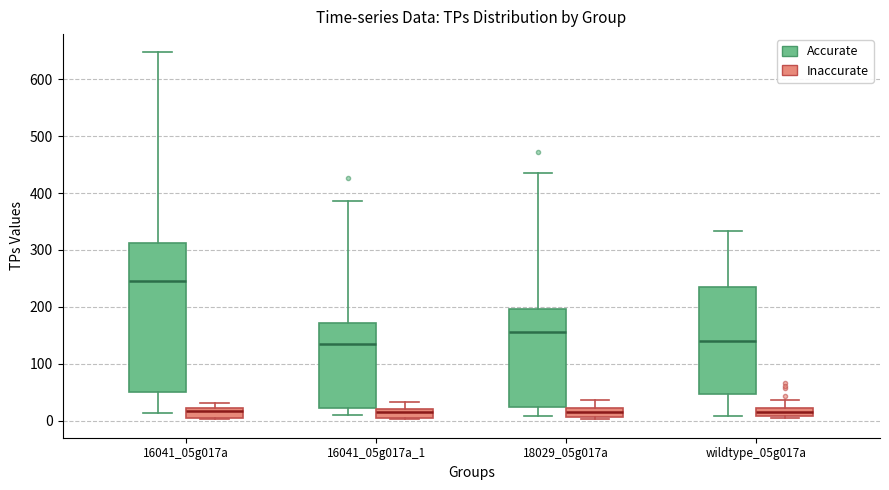

Where does the lower whisker of the box for 18029_05g017a (Accurate) end on the y-axis? The values are not printed on the chart, so give them approximately, as read against the axis.

10